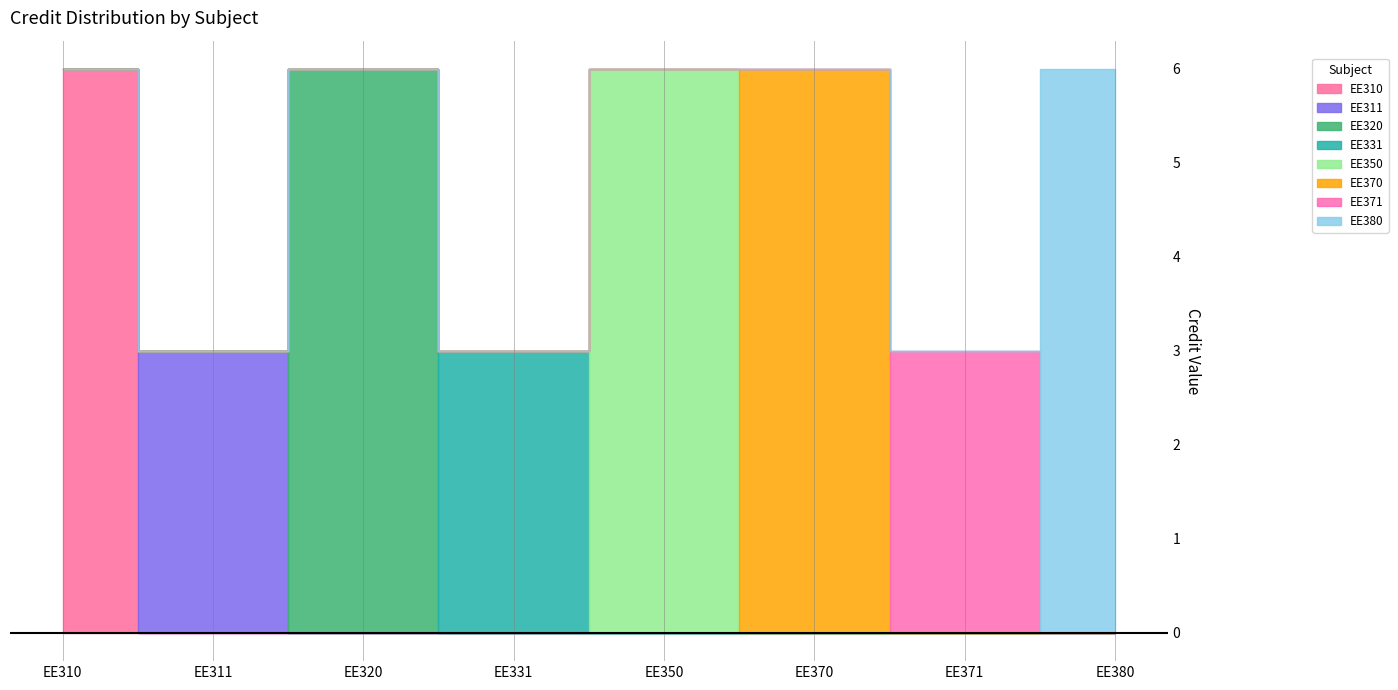

How many lines are shown in the chart?

1